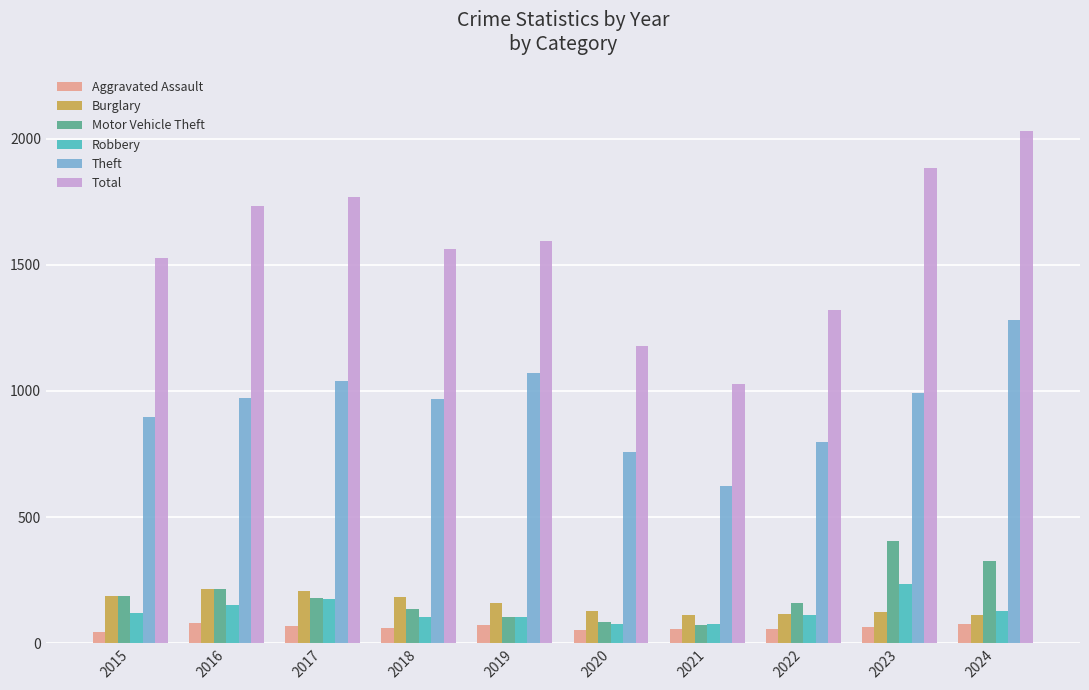

Does the chart contain any negative values?

No